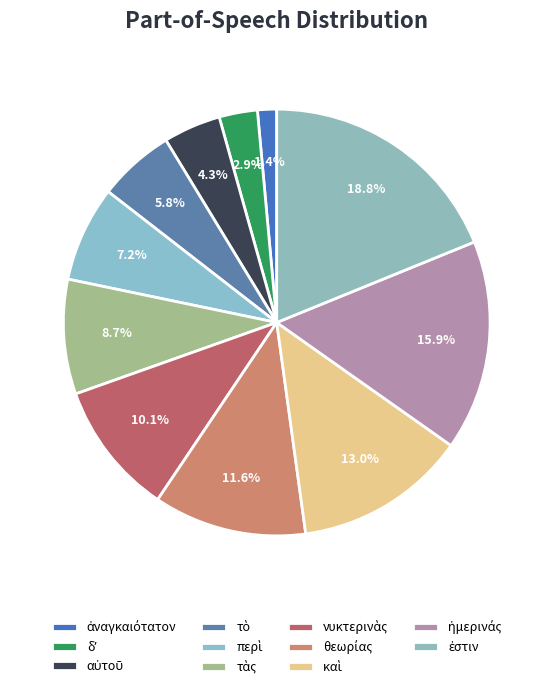

Which slice is the largest?

ἐστιν